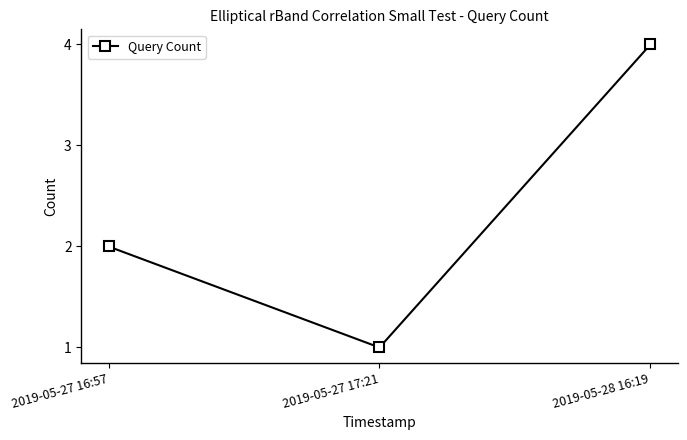

Which category has the highest value across all series?

2019-05-28 16:19